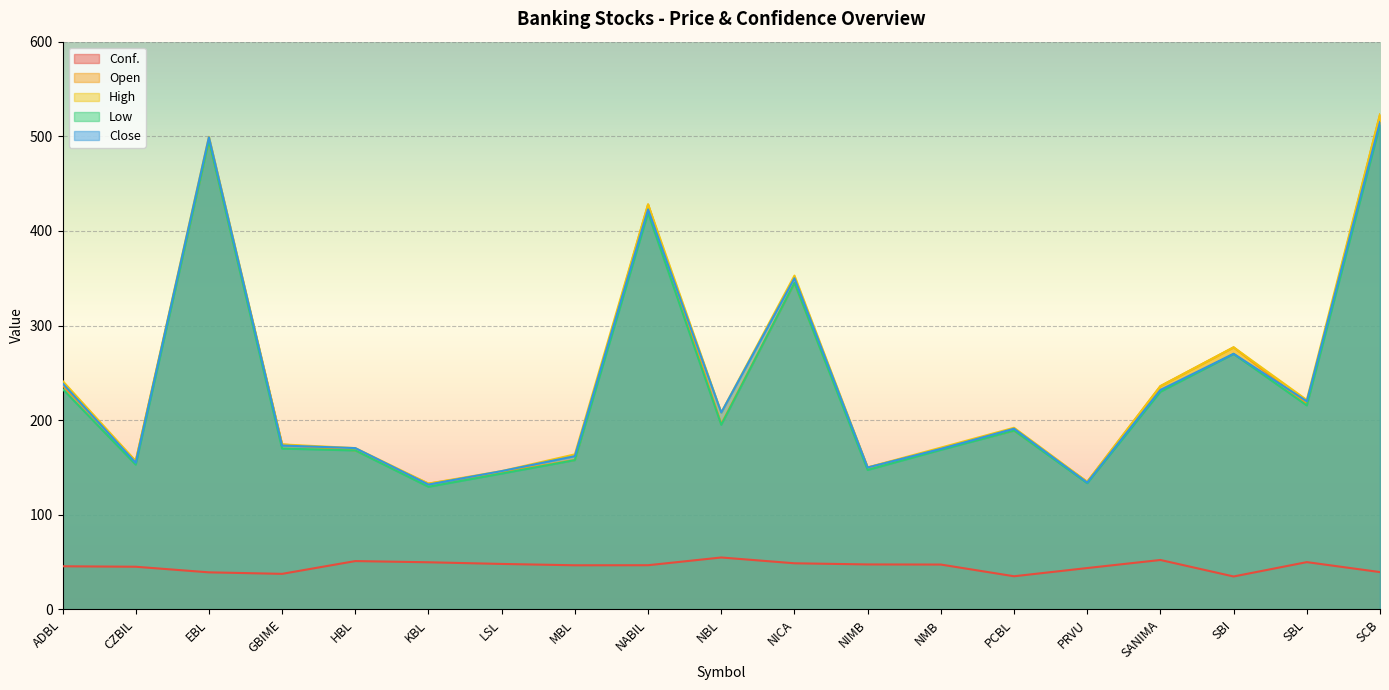

How many distinct data groups are displayed?

5